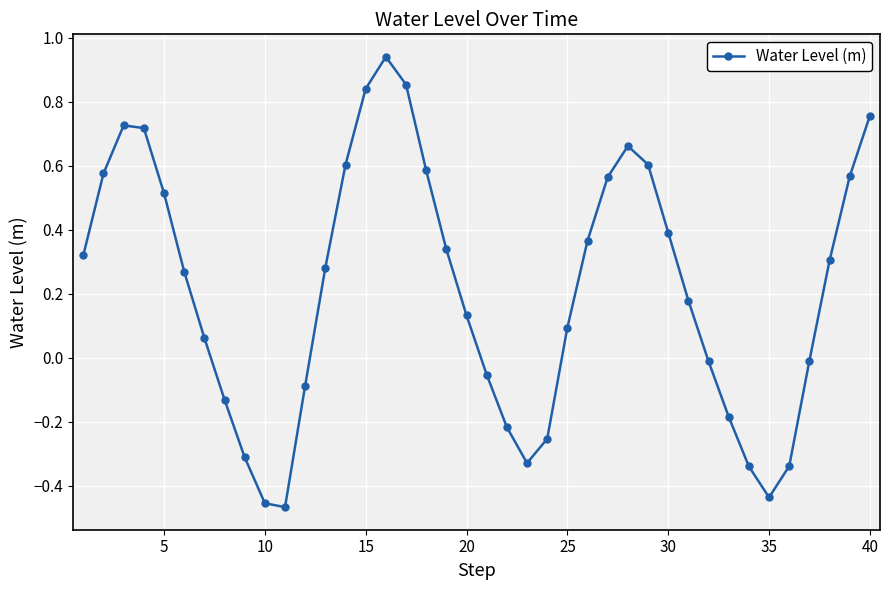

Count the number of values greater than 0.

25